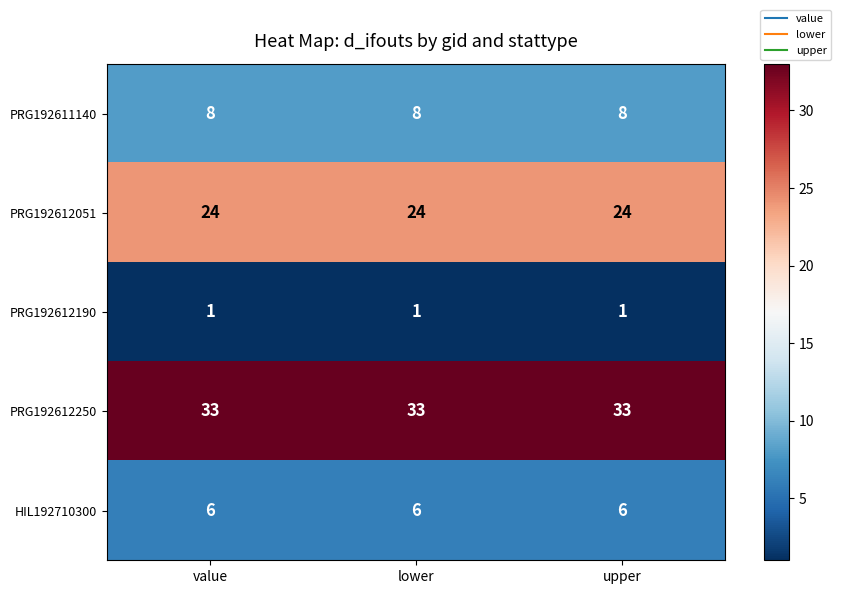

What is the greatest value displayed?

33